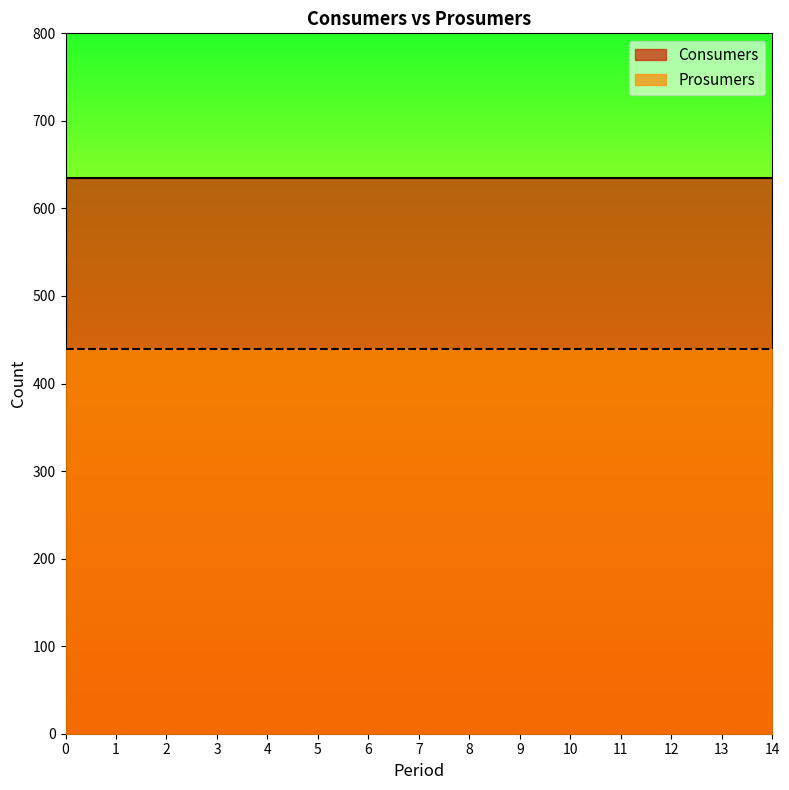

What are all the series names shown in the legend?

Consumers, Prosumers